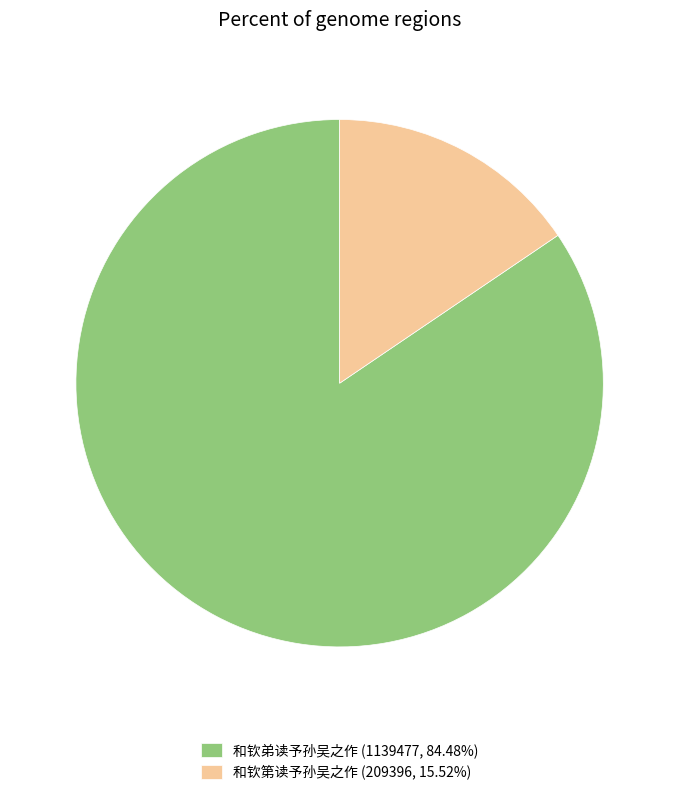

Approximately how many times larger is the value at 和钦第读予孙吴之作 compared to 和钦弟读予孙吴之作?

0.2